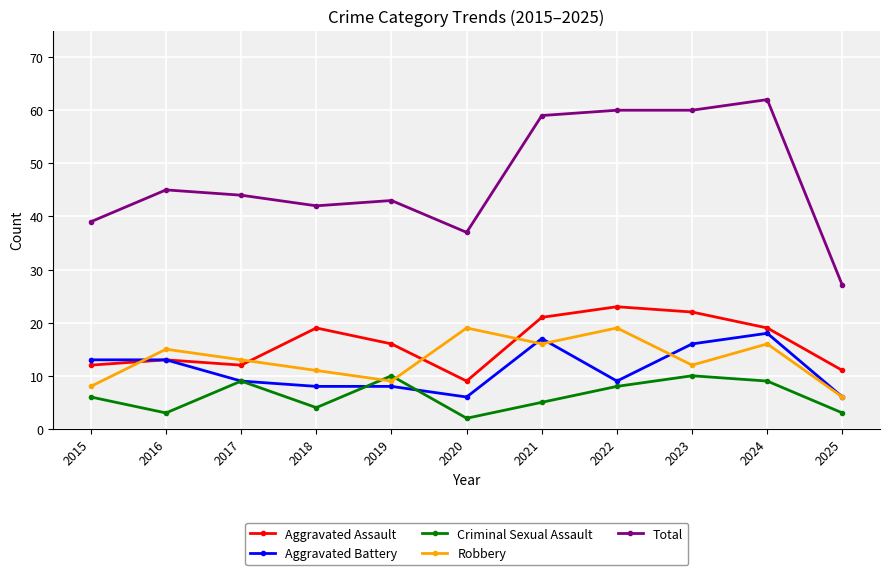

At which category does Robbery reach its first local valley?

2019